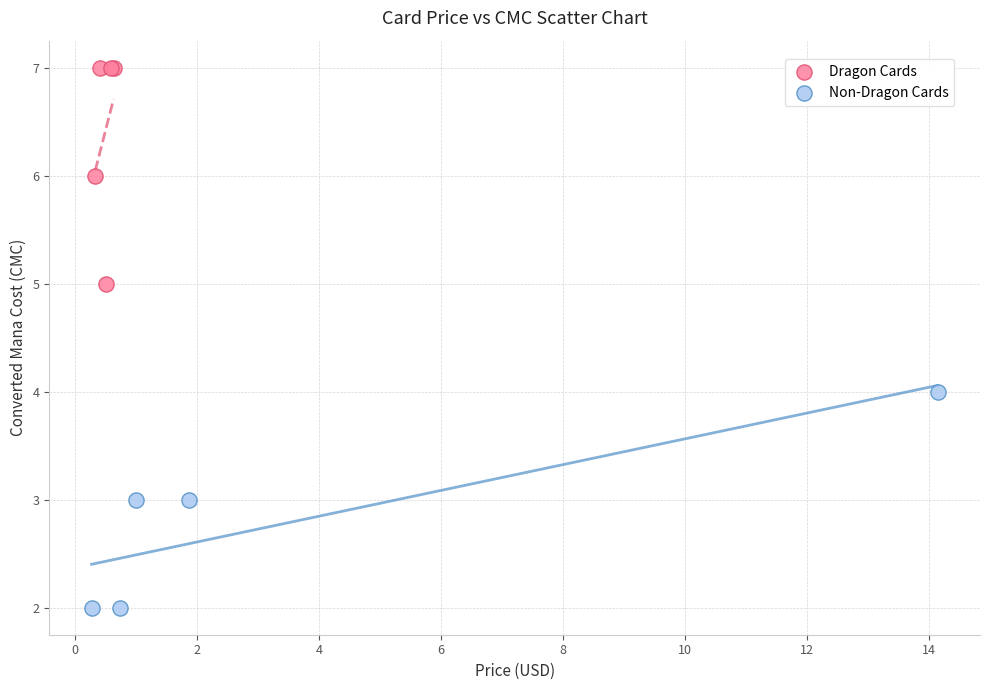

What are all the series names shown in the legend?

Dragon Cards, Non-Dragon Cards